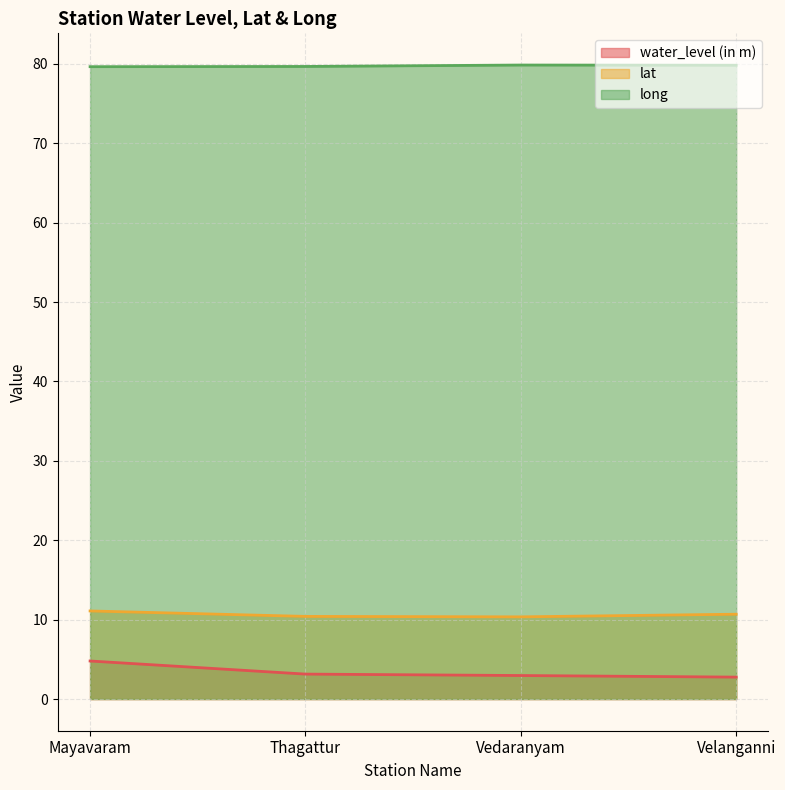

What is the label of the 1st point from the right?

Velanganni